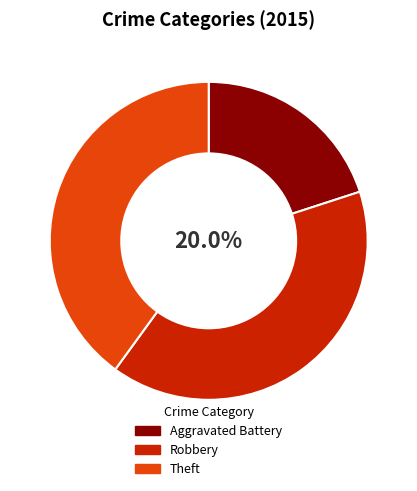

Combined, do Robbery and Theft account for over 50%?

Yes